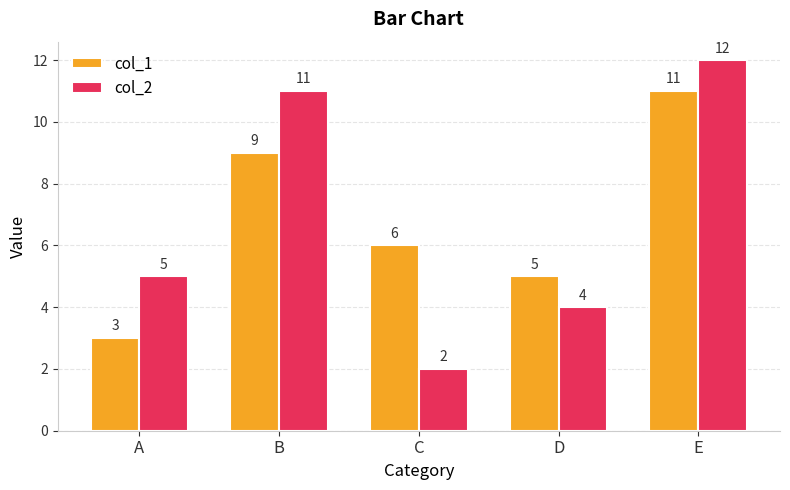

What is the maximum value shown in the chart?

12